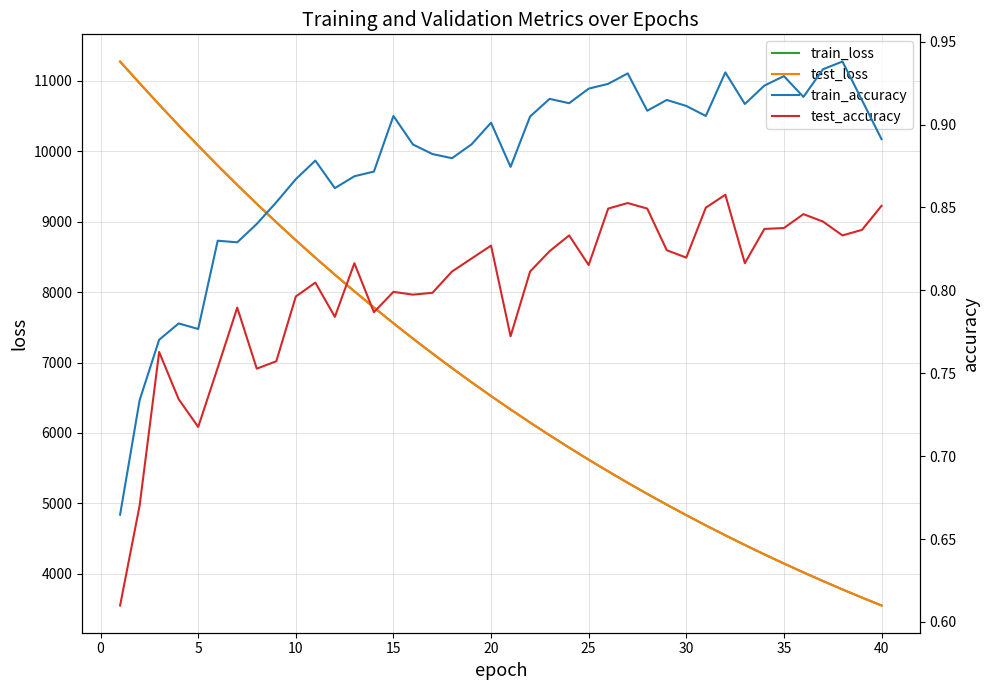

The value of test_loss at 35 is 909.1. True or false?

False